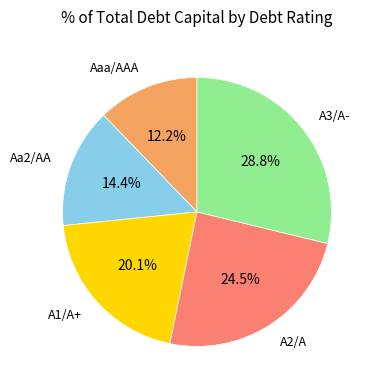

Is there a majority slice in this chart?

No